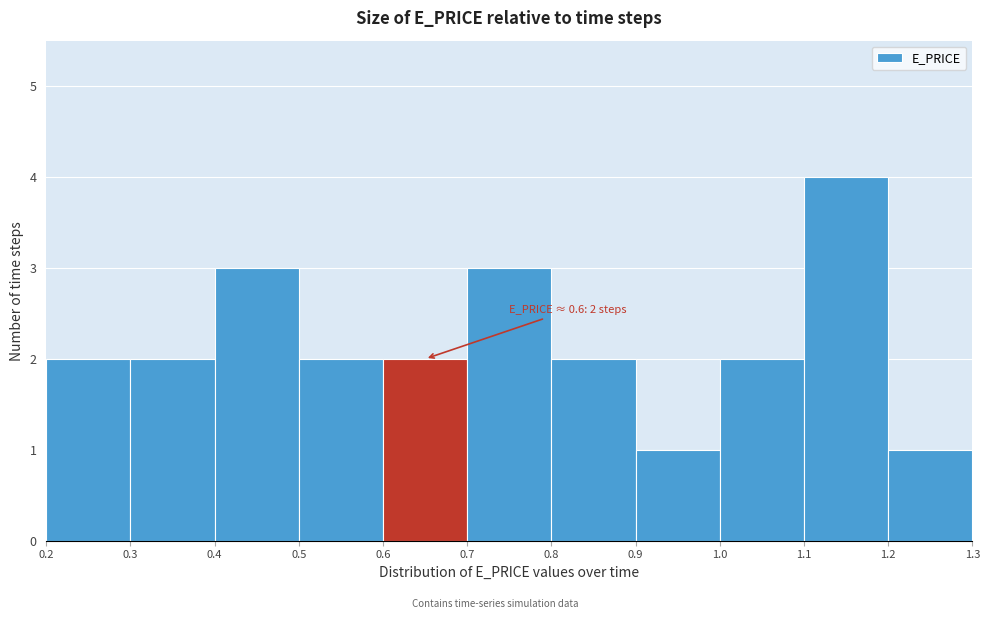

Over which range of the x-axis is the bar tallest?

1.1 to 1.2